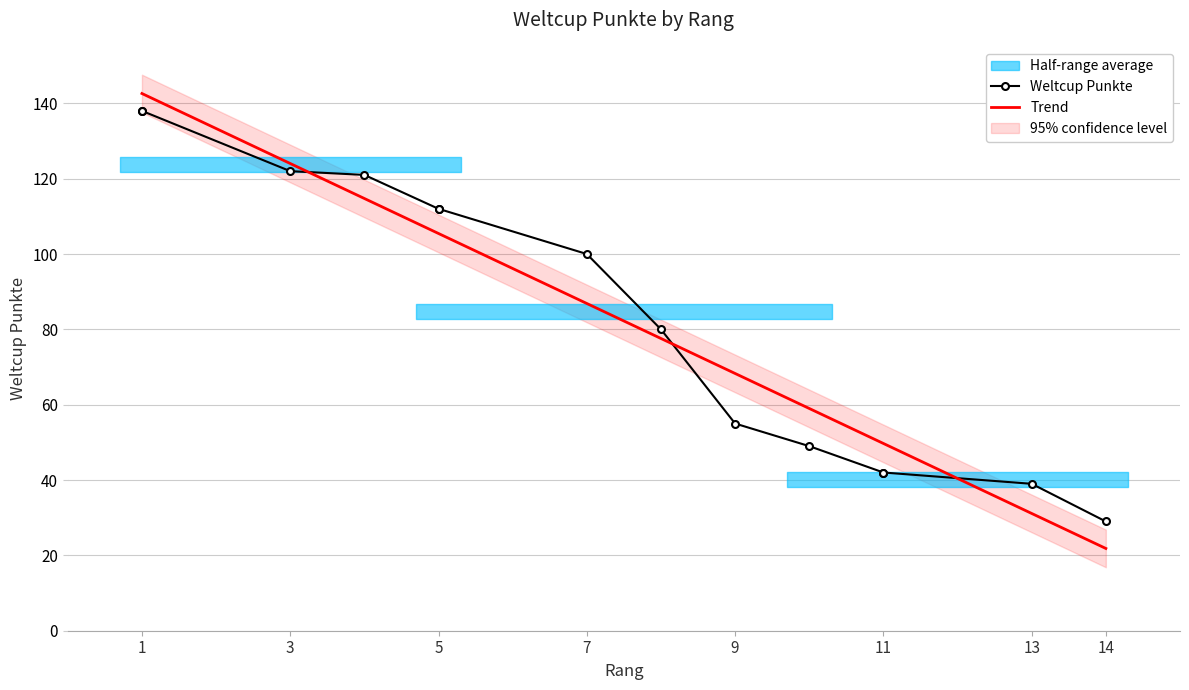

What is the maximum value for Trend?

142.6